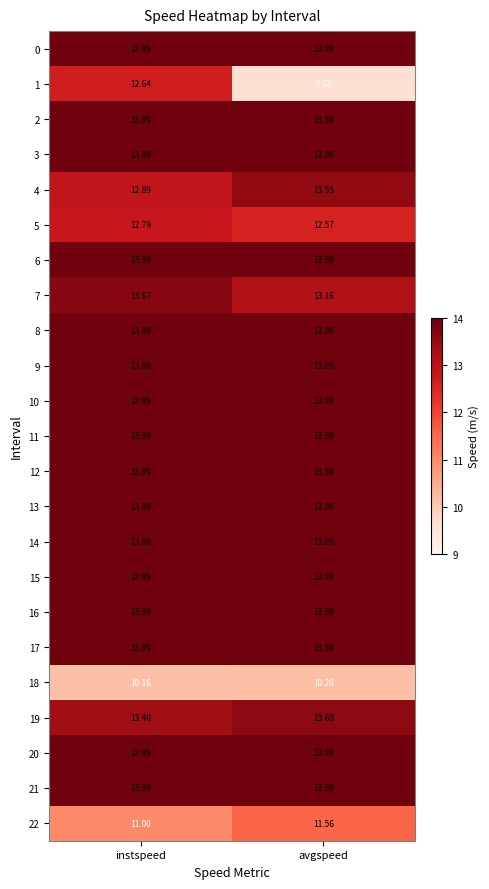

Which category has the highest value in the 7 series?

instspeed